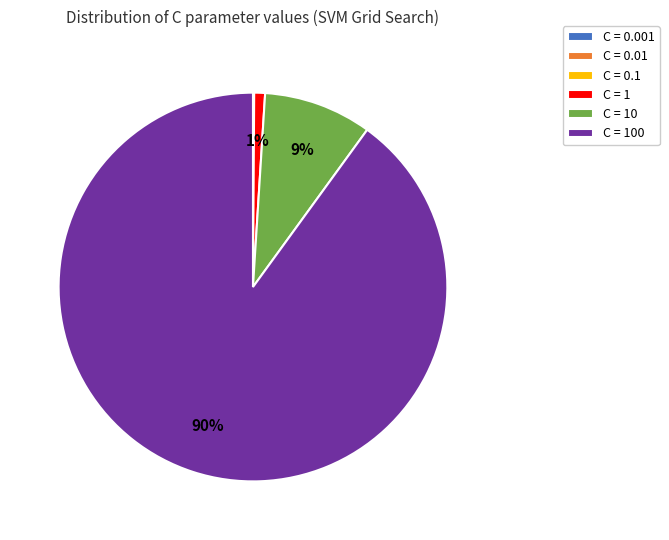

To the nearest percent, what is the average slice percentage?

17%